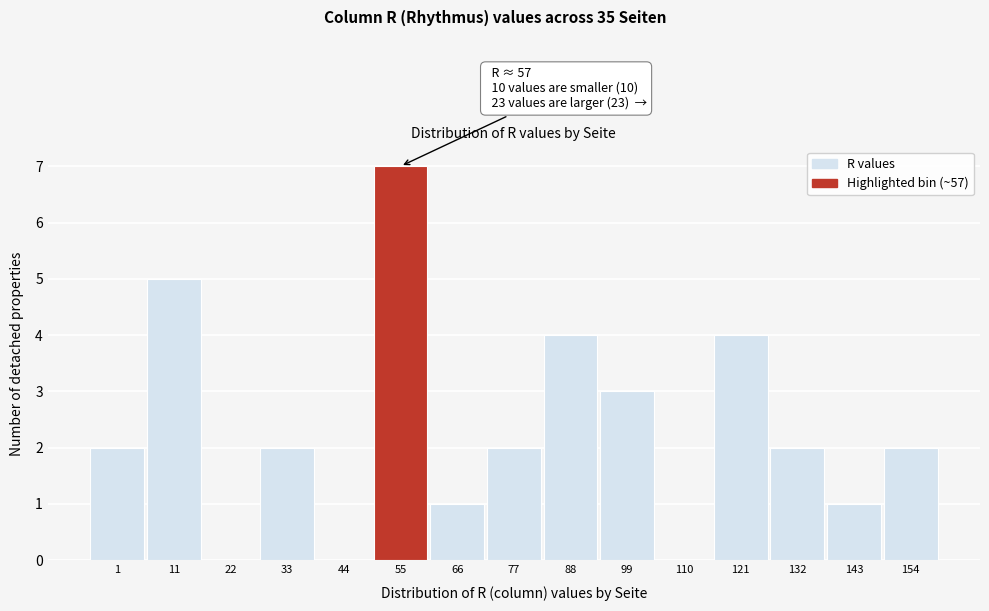

Reading left to right, what are all the values shown in this chart?

1=2	11=5	22=0	33=2	44=0	55=7	66=1	77=2	88=4	99=3	110=0	121=4	132=2	143=1	154=2